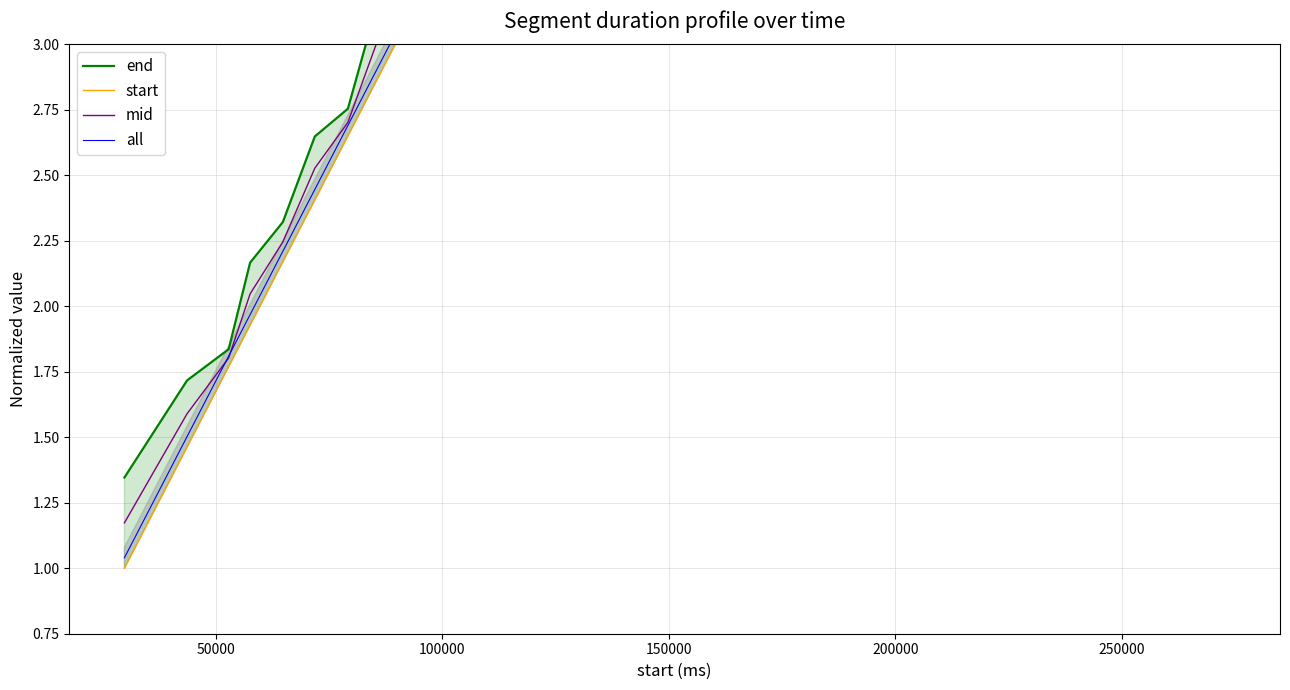

Does the chart have visible grid lines?

Yes